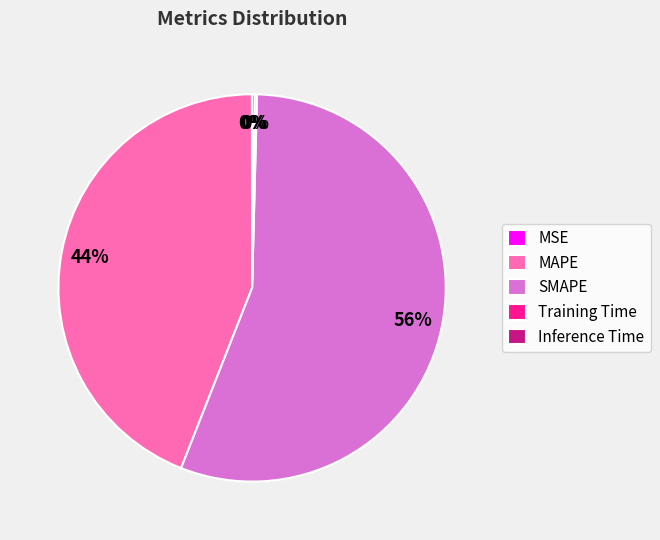

To the nearest percent, what portion does MAPE represent?

44%